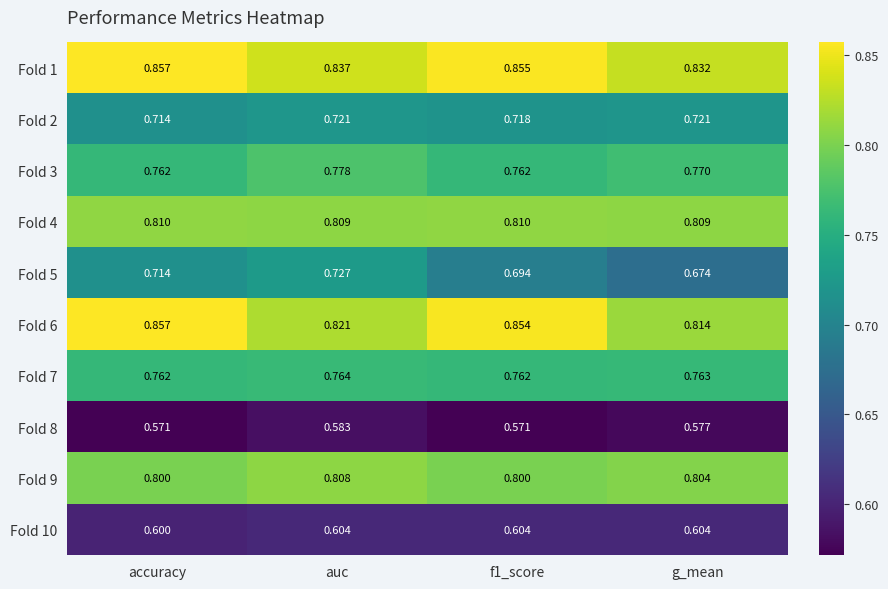

At which category is the sum across all series the highest?

auc